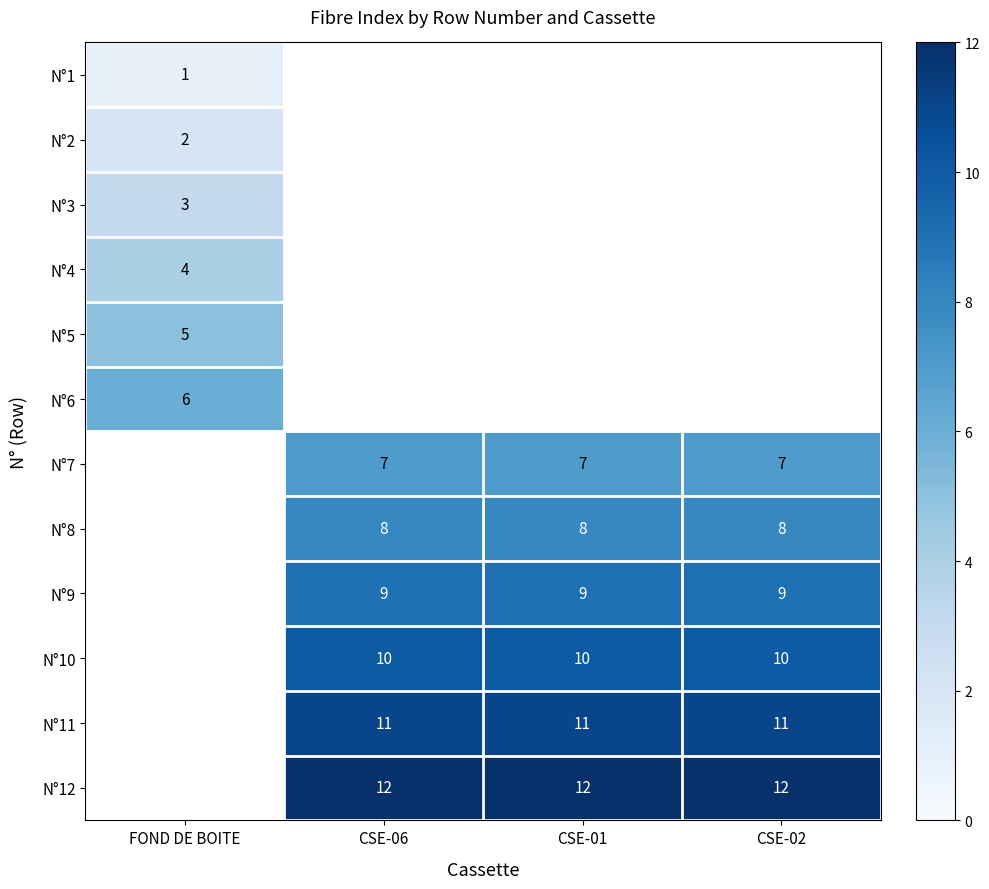

Which label corresponds to the largest value in the chart?

CSE-06